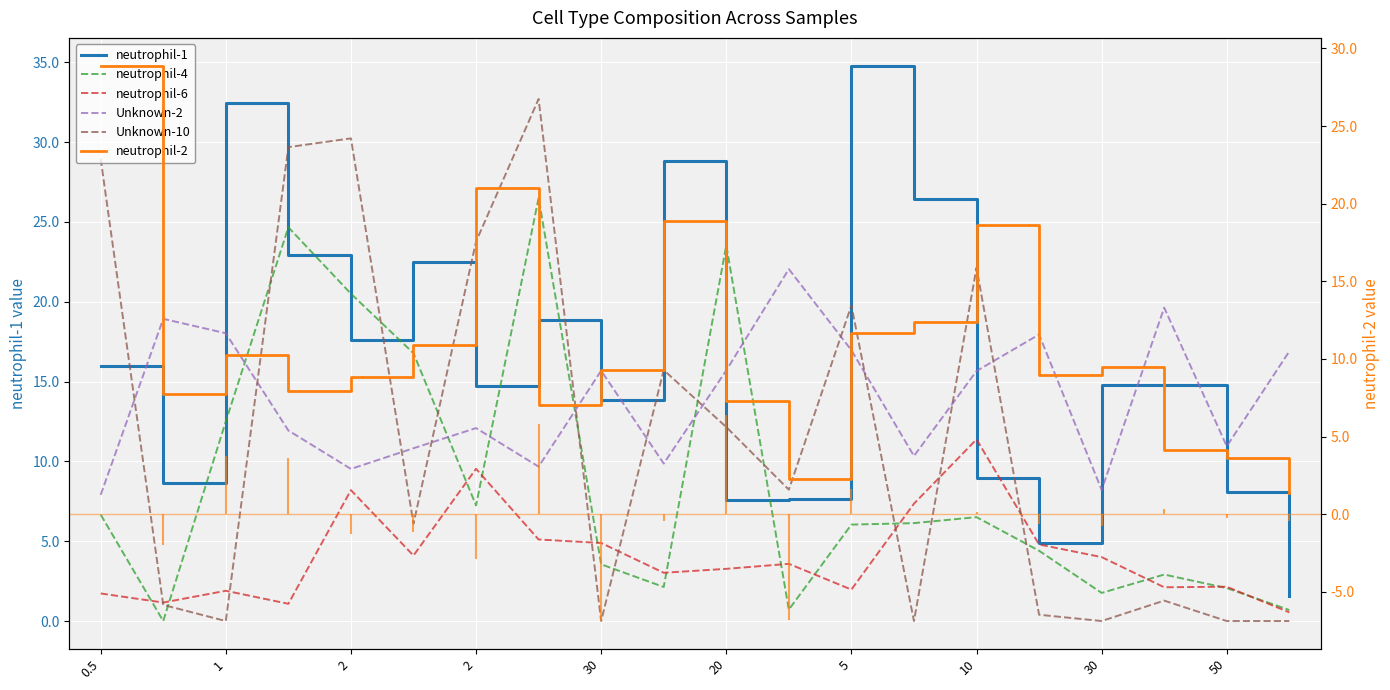

The neutrophil-6 series shows 2.7 at 30. True or false?

False